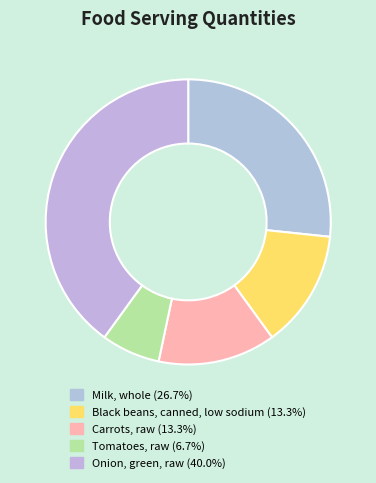

What percentage is the Milk, whole slice, to the nearest percent?

27%